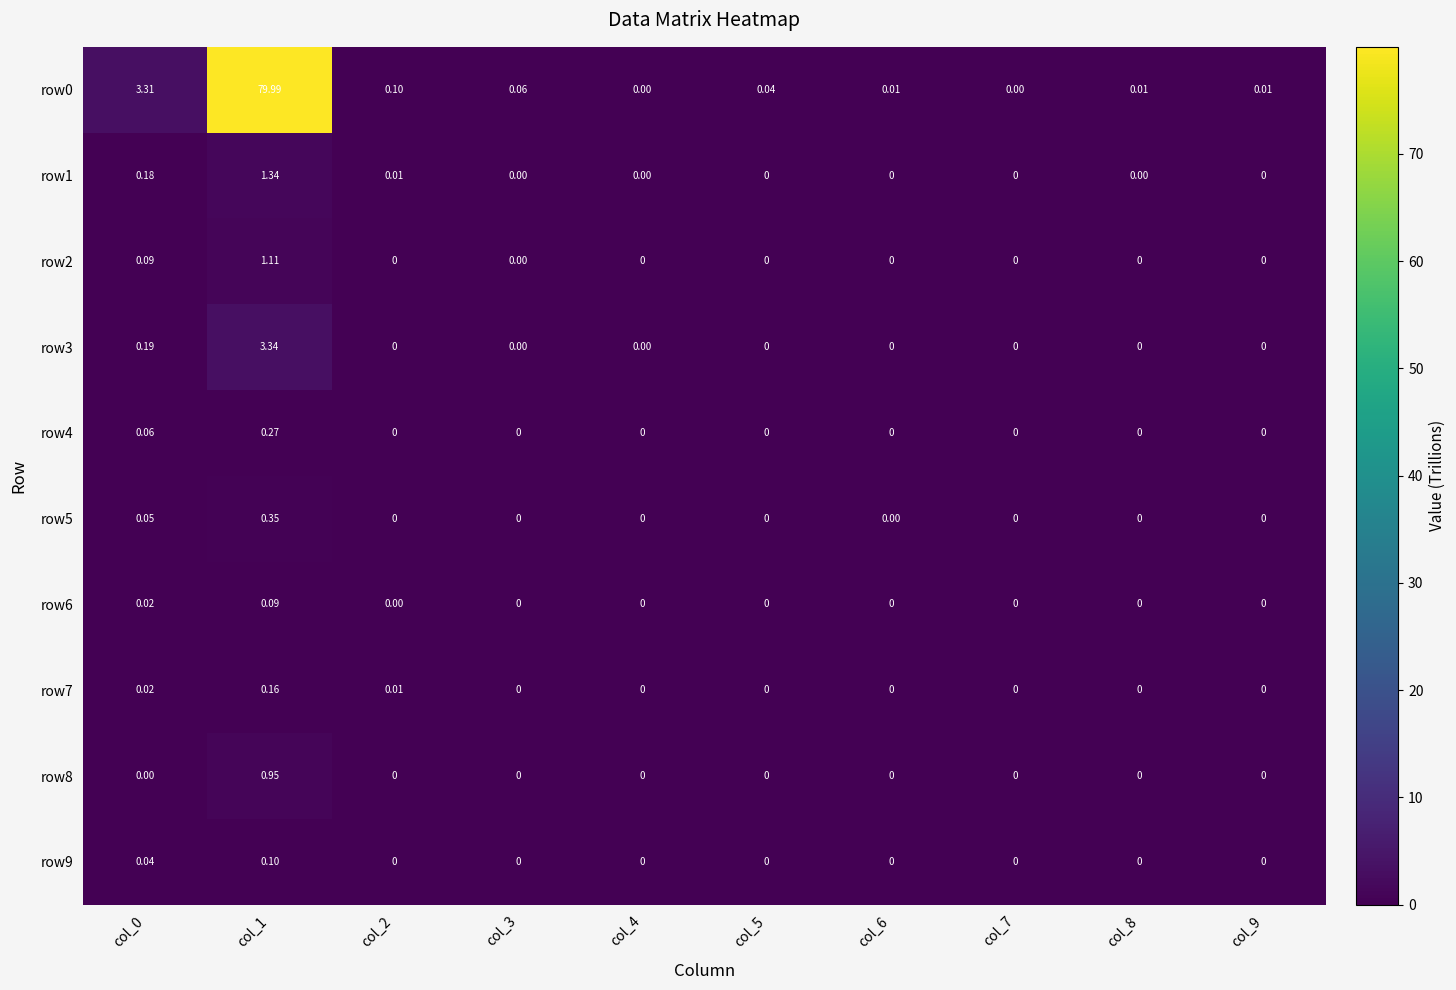

Is the value of row1 at col_2 greater than the value of row6 at col_3?

Yes